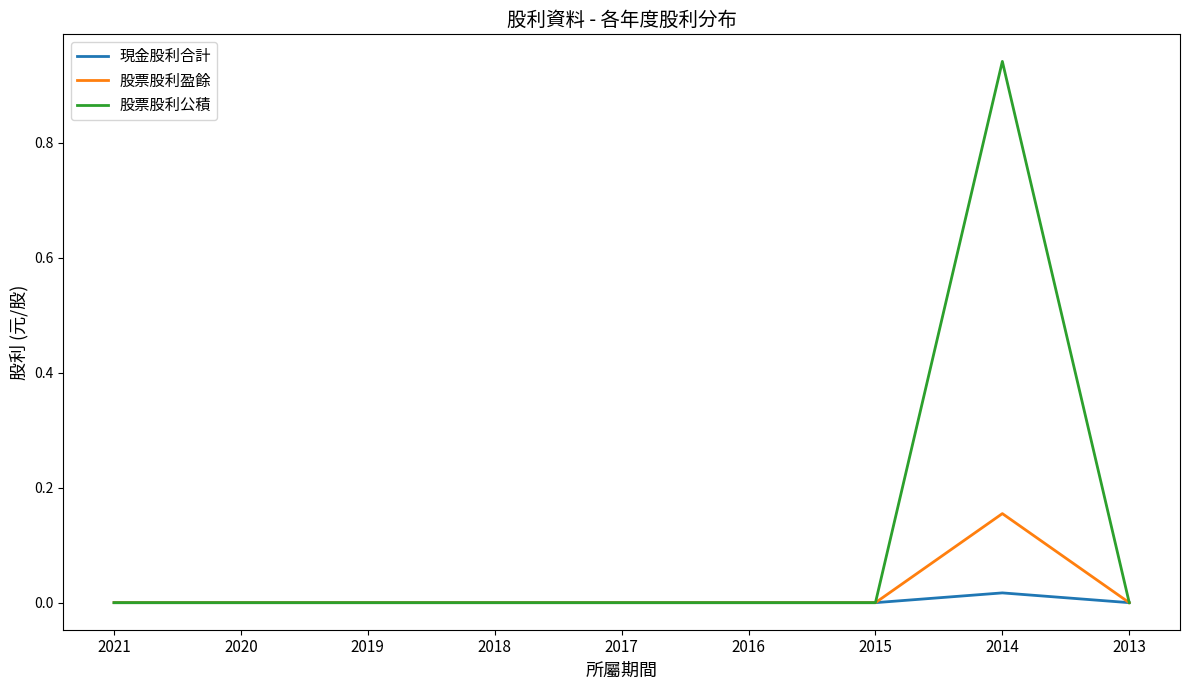

Which series has the largest total across all categories?

股票股利公積